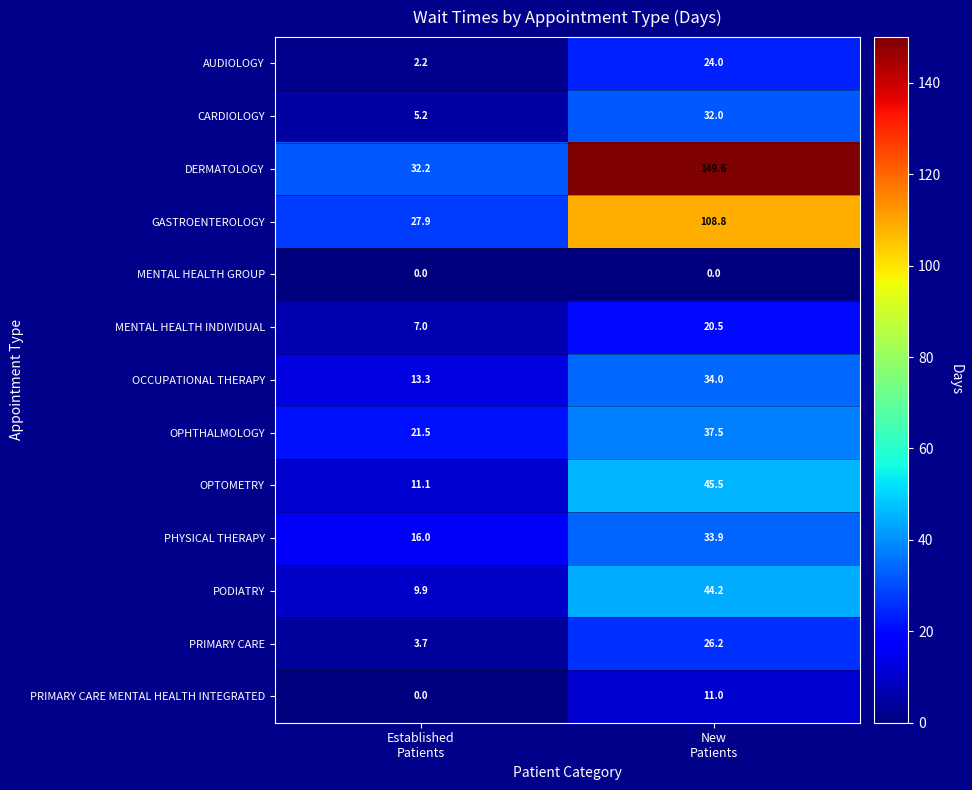

List the series in order of their peak value, highest first.

DERMATOLOGY, GASTROENTEROLOGY, OPTOMETRY, PODIATRY, OPHTHALMOLOGY, OCCUPATIONAL THERAPY, PHYSICAL THERAPY, CARDIOLOGY, PRIMARY CARE, AUDIOLOGY, MENTAL HEALTH INDIVIDUAL, PRIMARY CARE MENTAL HEALTH INTEGRATED, MENTAL HEALTH GROUP